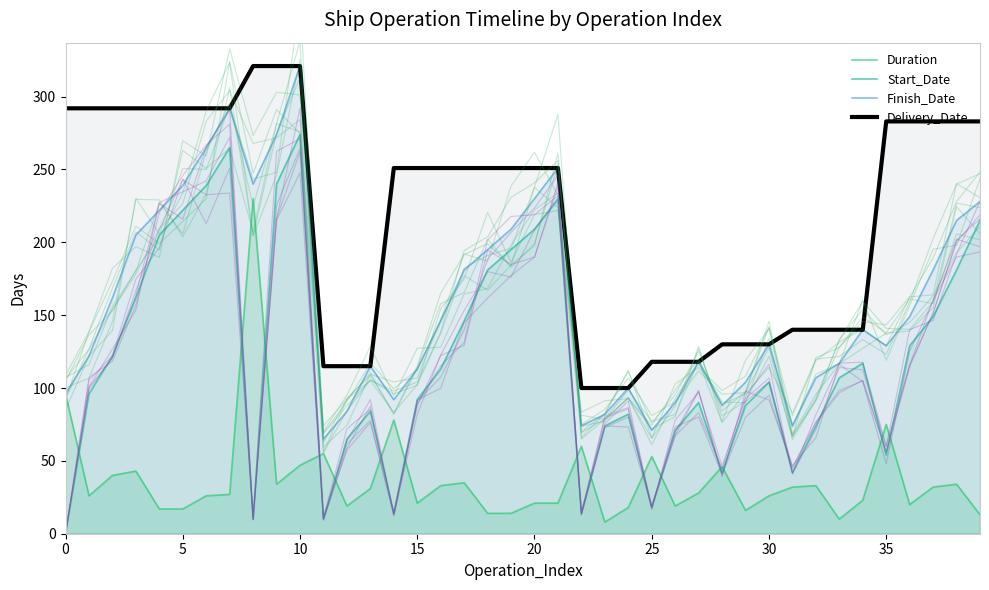

Reading left to right, extract all data points from this chart.

Duration: 96	26	40	43	17	17	26	27	230	34	47	55	19	31	78	21	33	35	14	14	21	21	60	8	18	53	19	28	46	16	26	32	33	10	23	75	20	32	34	13
Start_Date: 0	96	122	162	205	222	239	265	10	240	274	10	65	84	14	92	113	146	181	195	209	230	14	74	82	18	71	90	42	88	104	42	74	107	117	54	129	149	181	215
Finish_Date: 96	122	162	205	222	239	265	292	240	274	321	65	84	115	92	113	146	181	195	209	230	251	74	82	100	71	90	118	88	104	130	74	107	117	140	129	149	181	215	228
Delivery_Date: 292	292	292	292	292	292	292	292	321	321	321	115	115	115	251	251	251	251	251	251	251	251	100	100	100	118	118	118	130	130	130	140	140	140	140	283	283	283	283	283